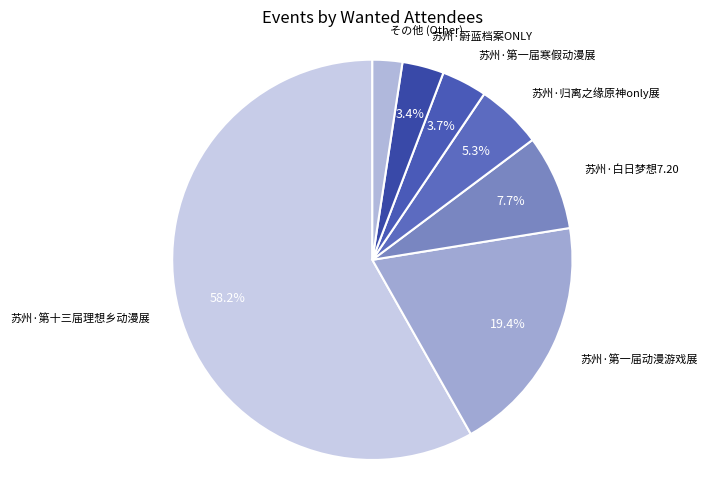

Combined, what portion of the pie is 苏州·归离之缘原神only展 and 苏州·白日梦想7.20?

13.0%